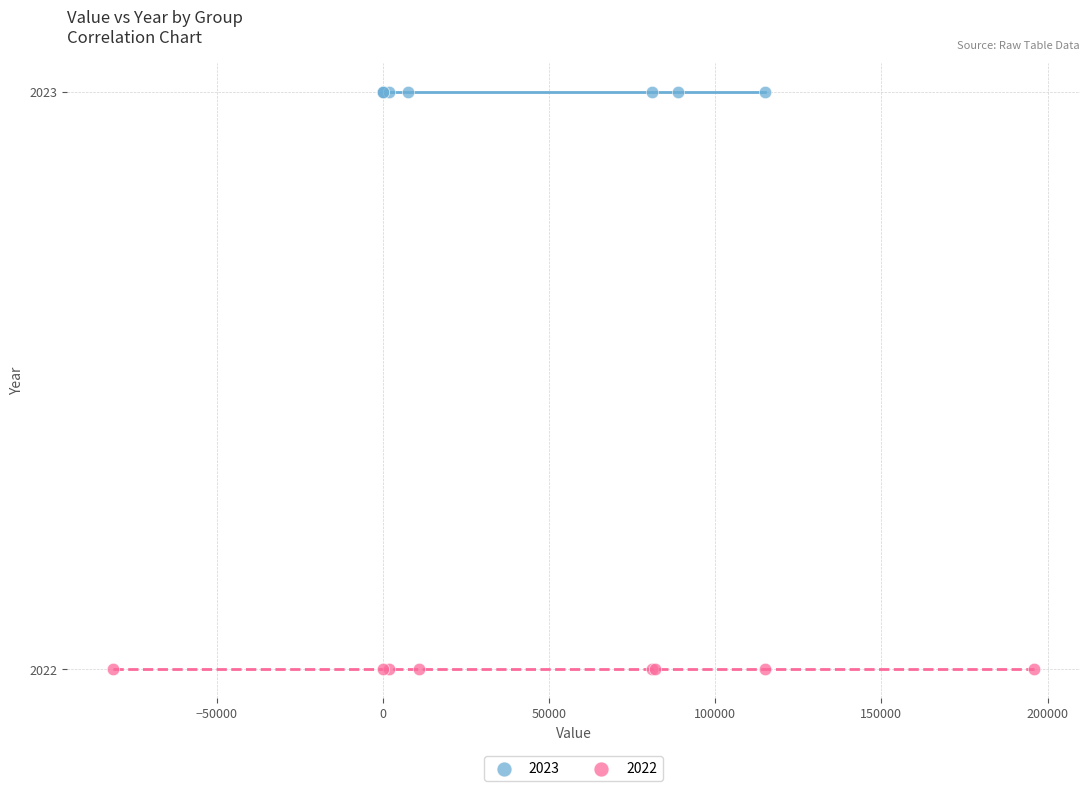

Which series reaches the minimum Y coordinate?

2022